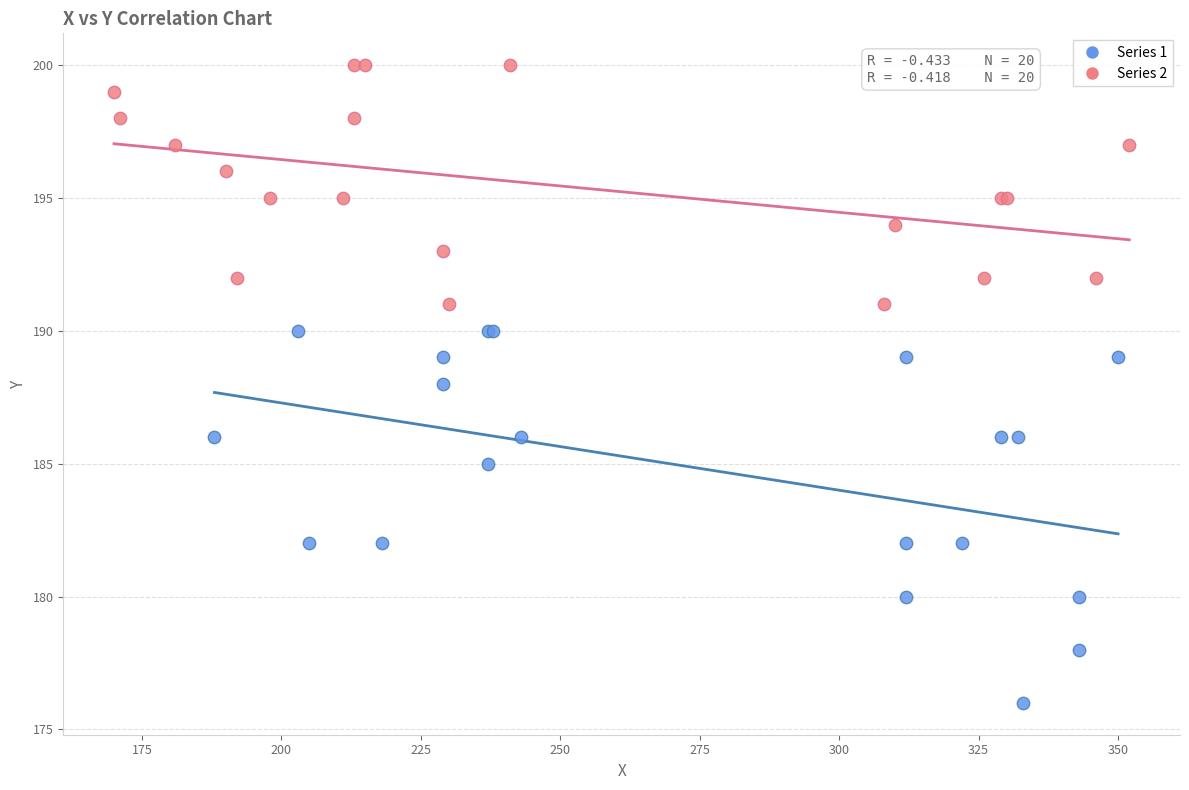

Which series reaches the maximum Y coordinate?

Series 2